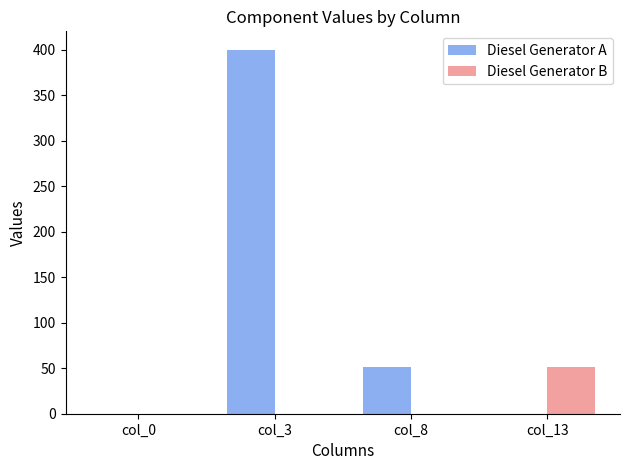

Reading left to right, transcribe all the data shown in this chart.

Diesel Generator A: col_0=0.0	col_3=400.0	col_8=51.0	col_13=0.0
Diesel Generator B: col_0=0.0	col_3=0.0	col_8=0.0	col_13=51.0